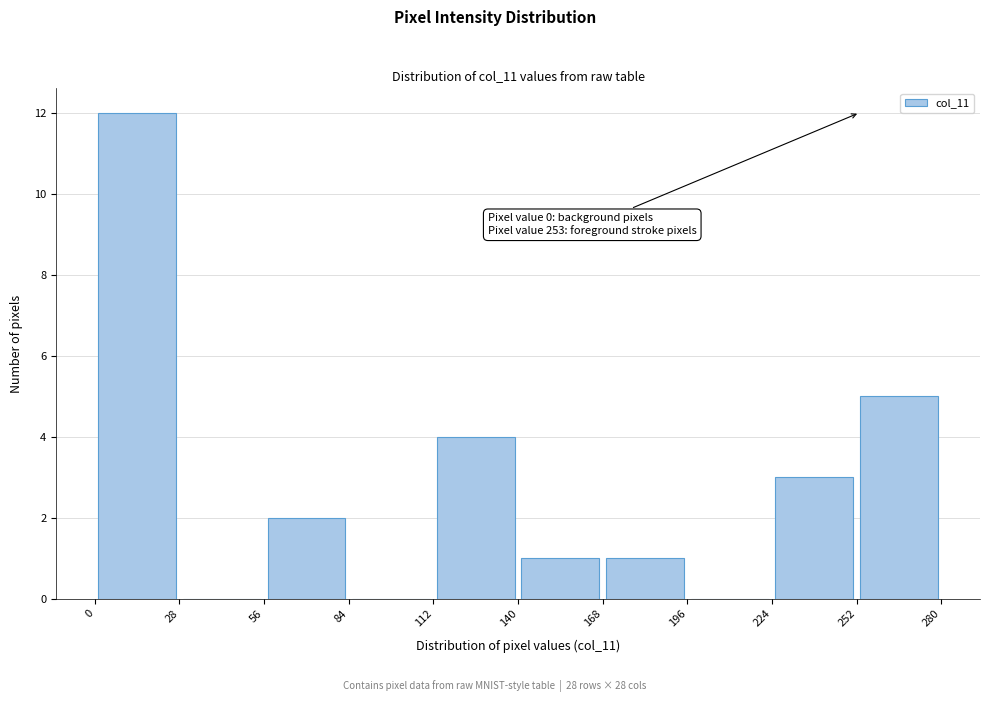

Over which range of the x-axis is the bar tallest?

0 to 28